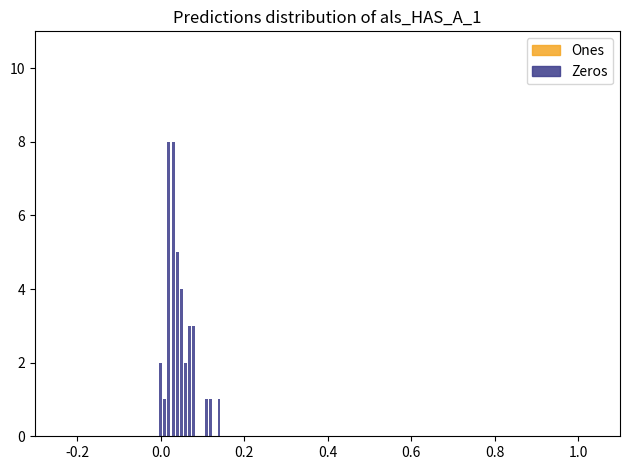

What is the maximum value shown in the chart?

8